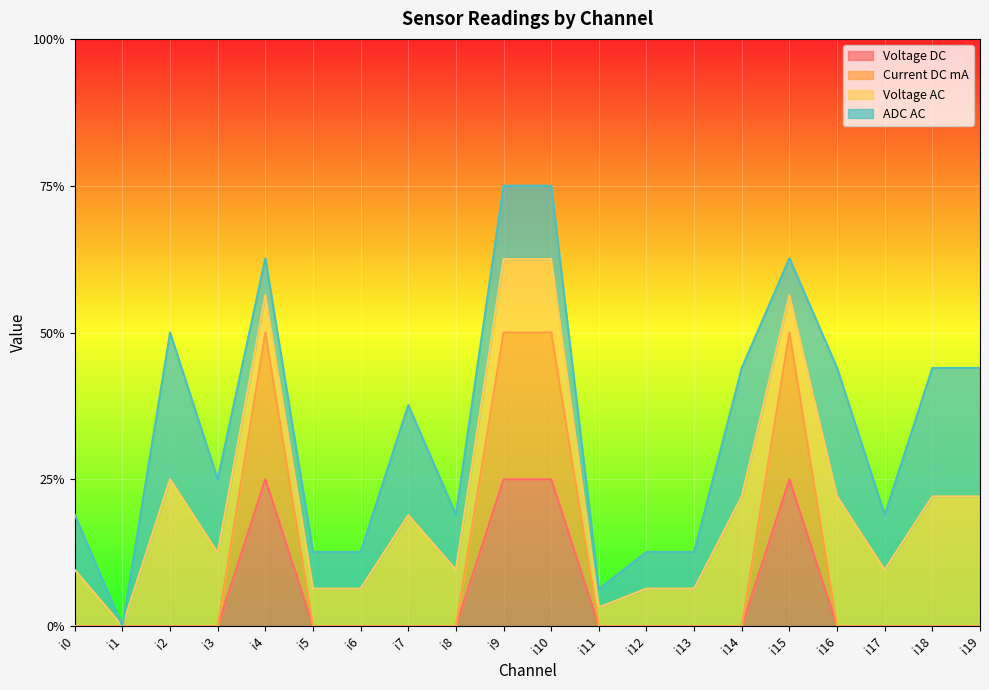

Does the chart display data point markers on the line(s)?

No